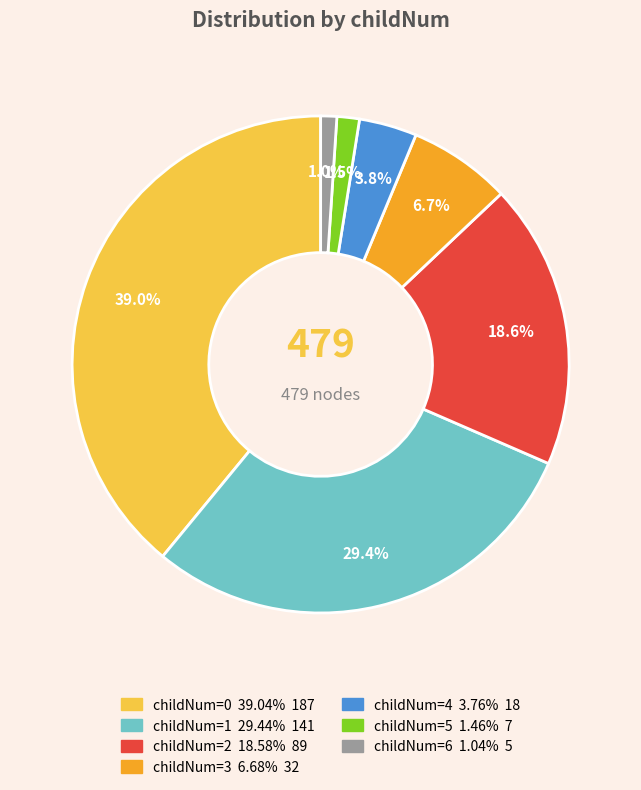

Does any single category account for the majority?

No